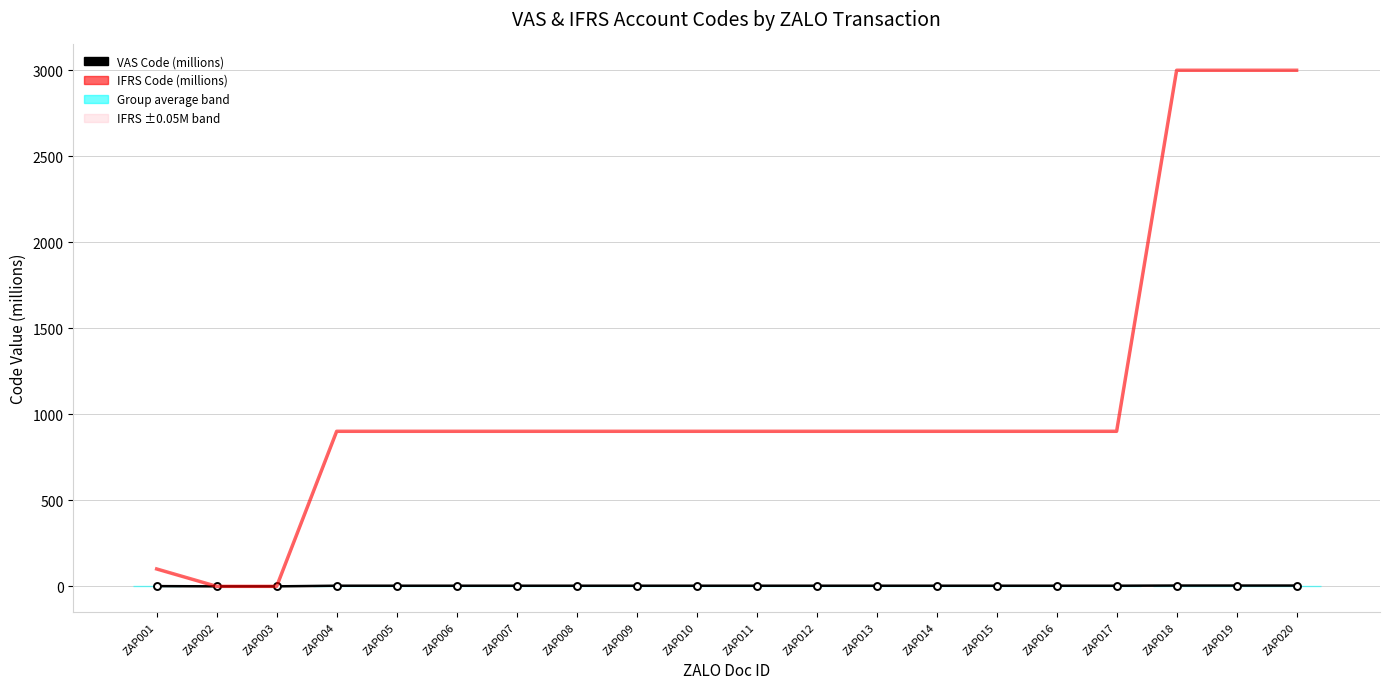

Does the chart have visible grid lines?

Yes